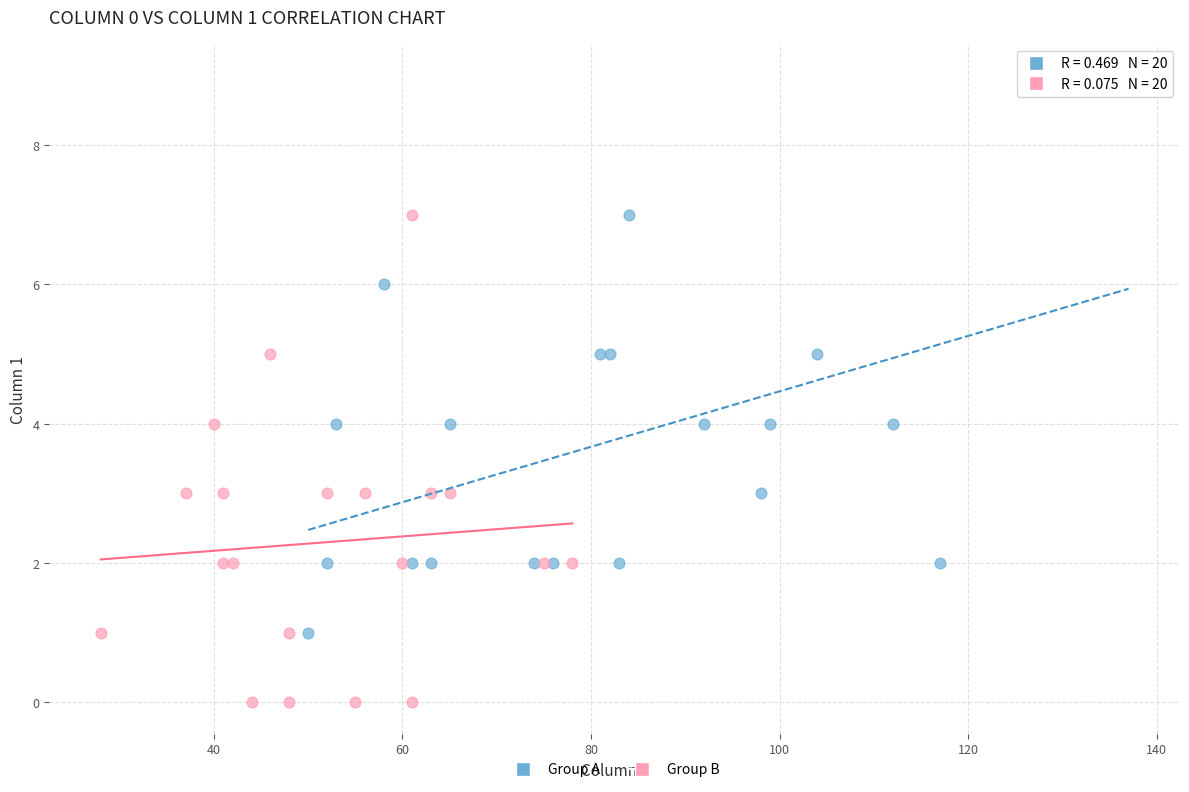

Which series reaches the maximum Y coordinate?

Group A